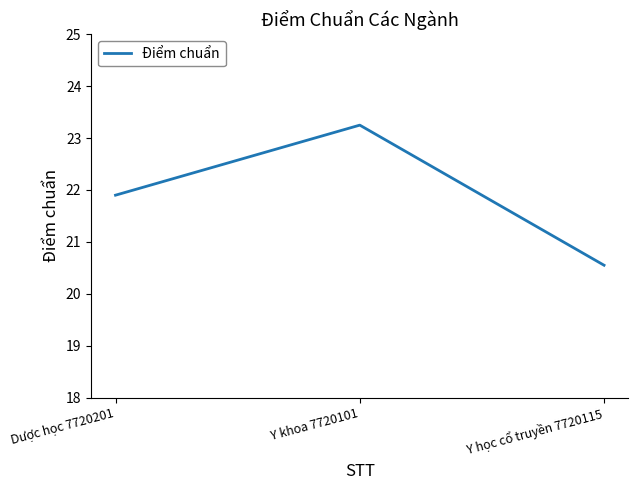

What is the change in value from Y khoa 7720101 to Y học cổ truyền 7720115?

-2.7